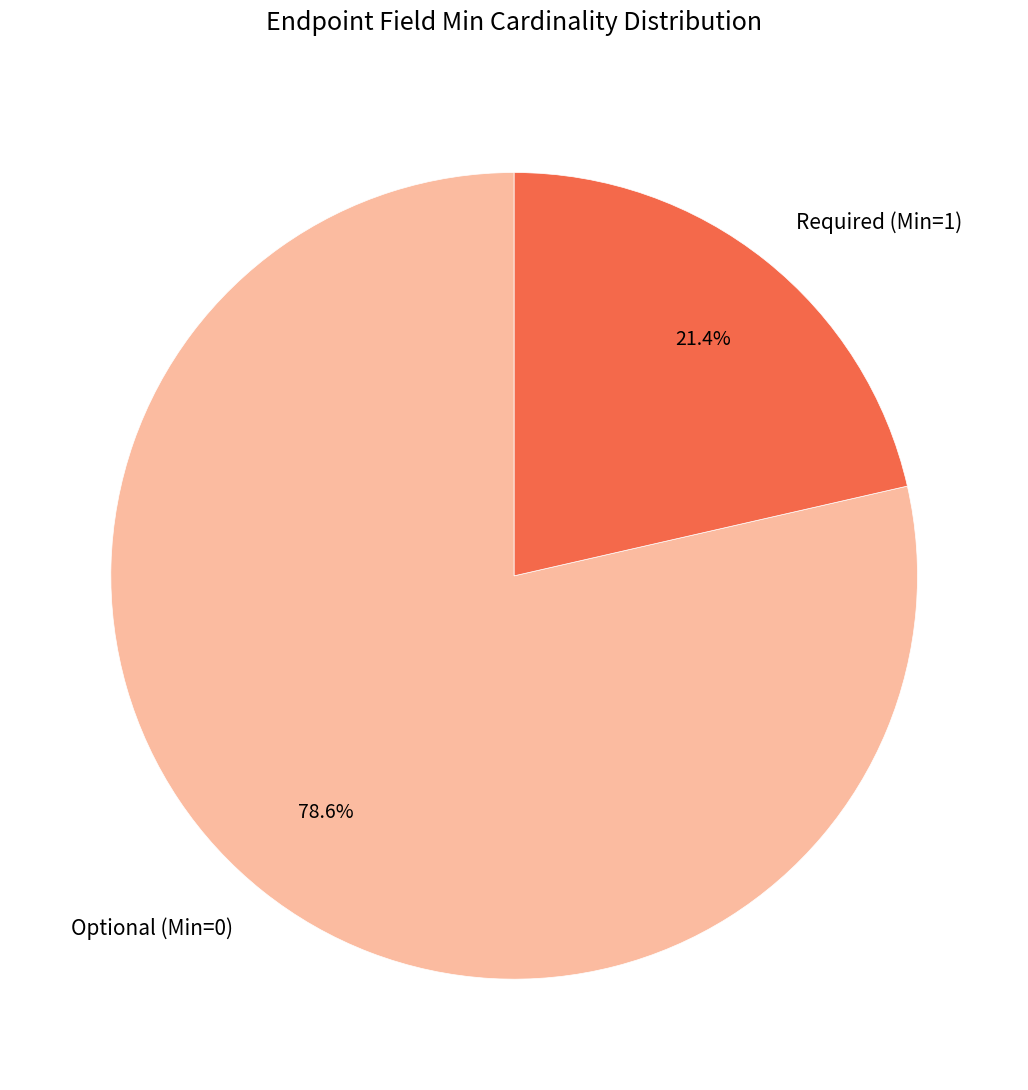

Is there a majority slice in this chart?

Yes